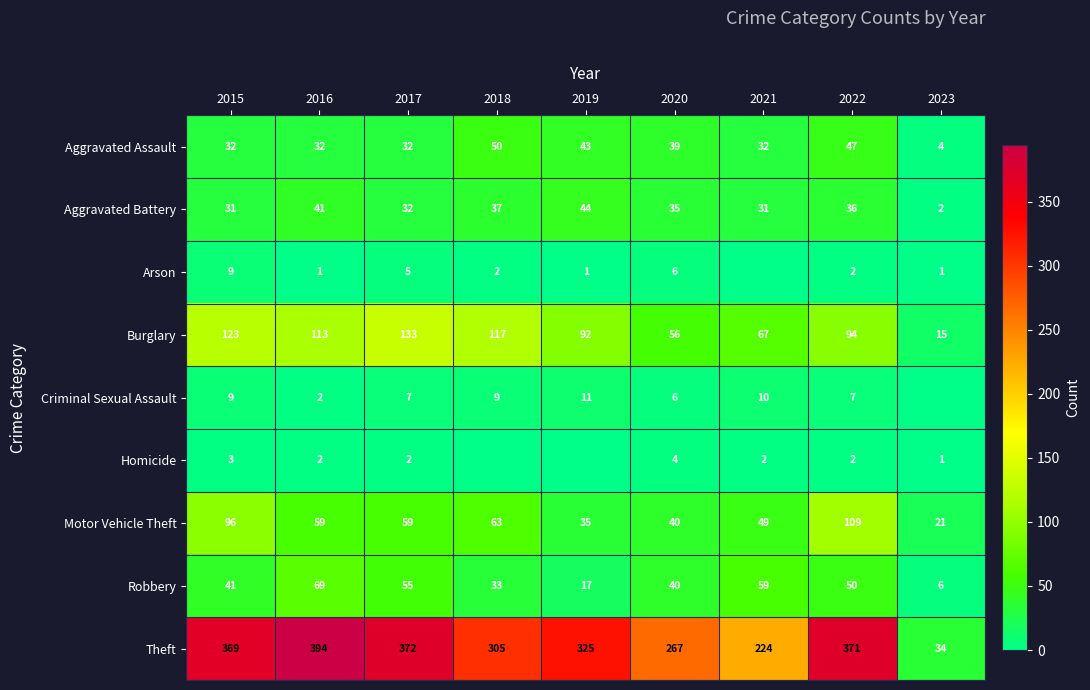

True or false: Theft has a value of 369 at 2015.

True